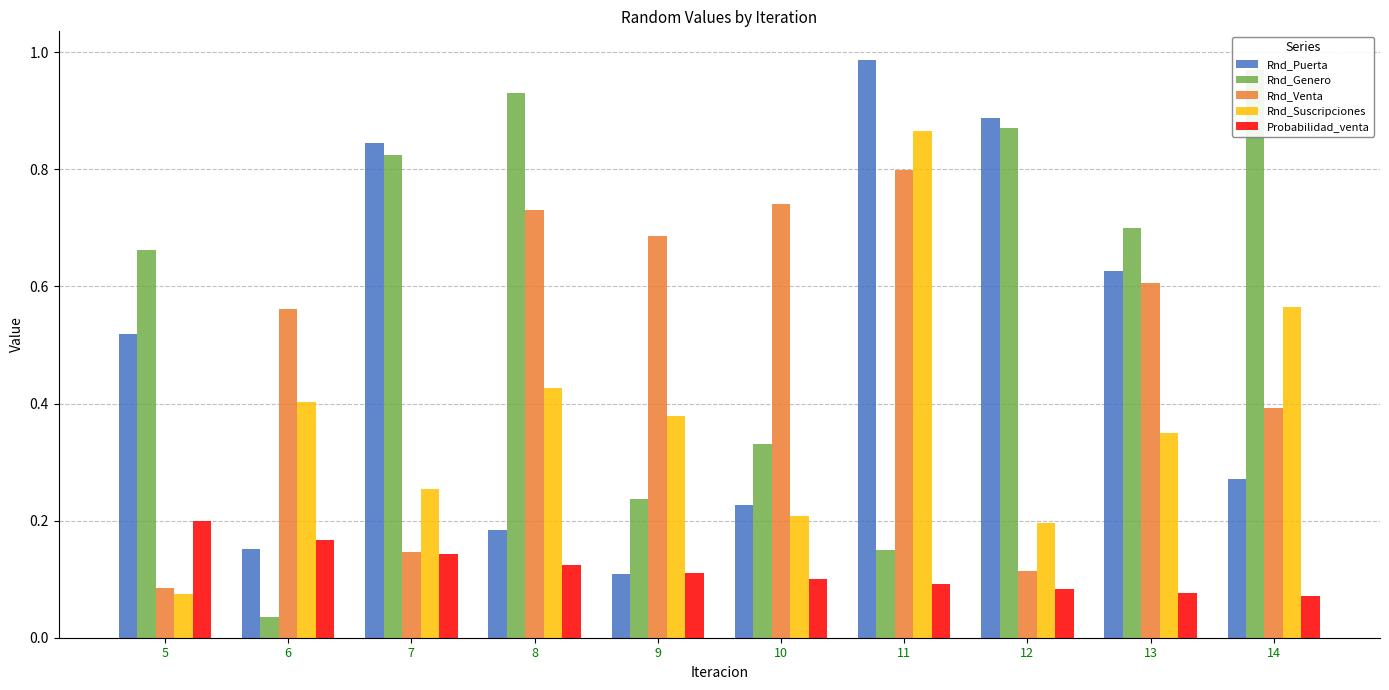

Which series has the largest total across all categories?

Rnd_Genero